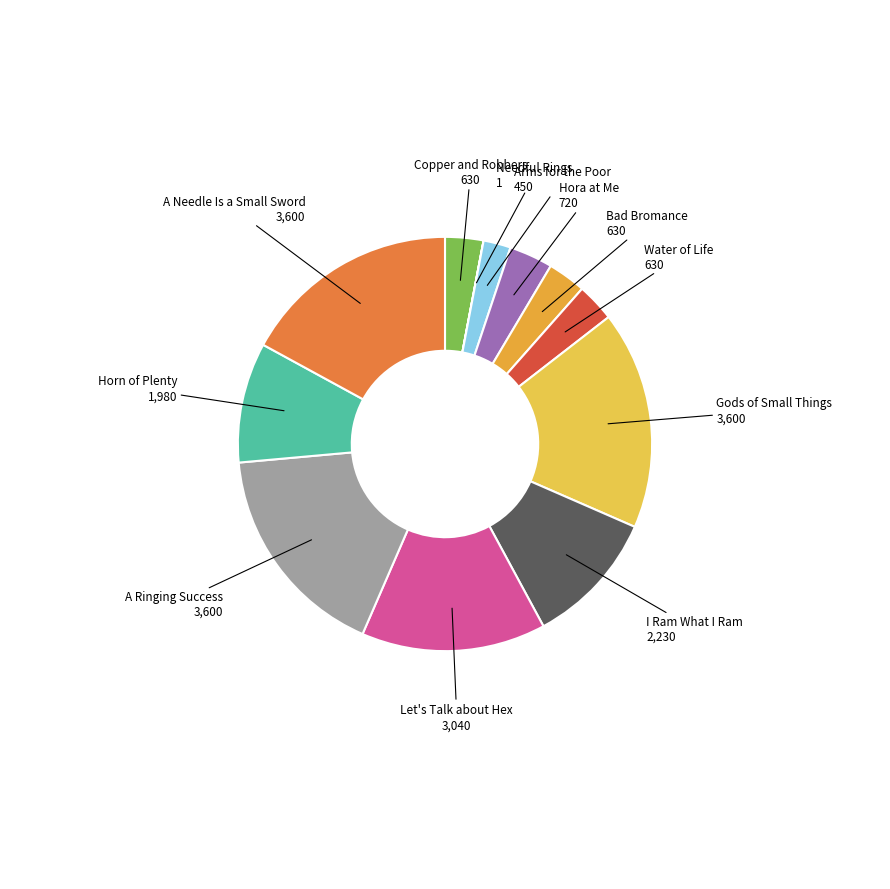

How many slices are in this pie chart?

12